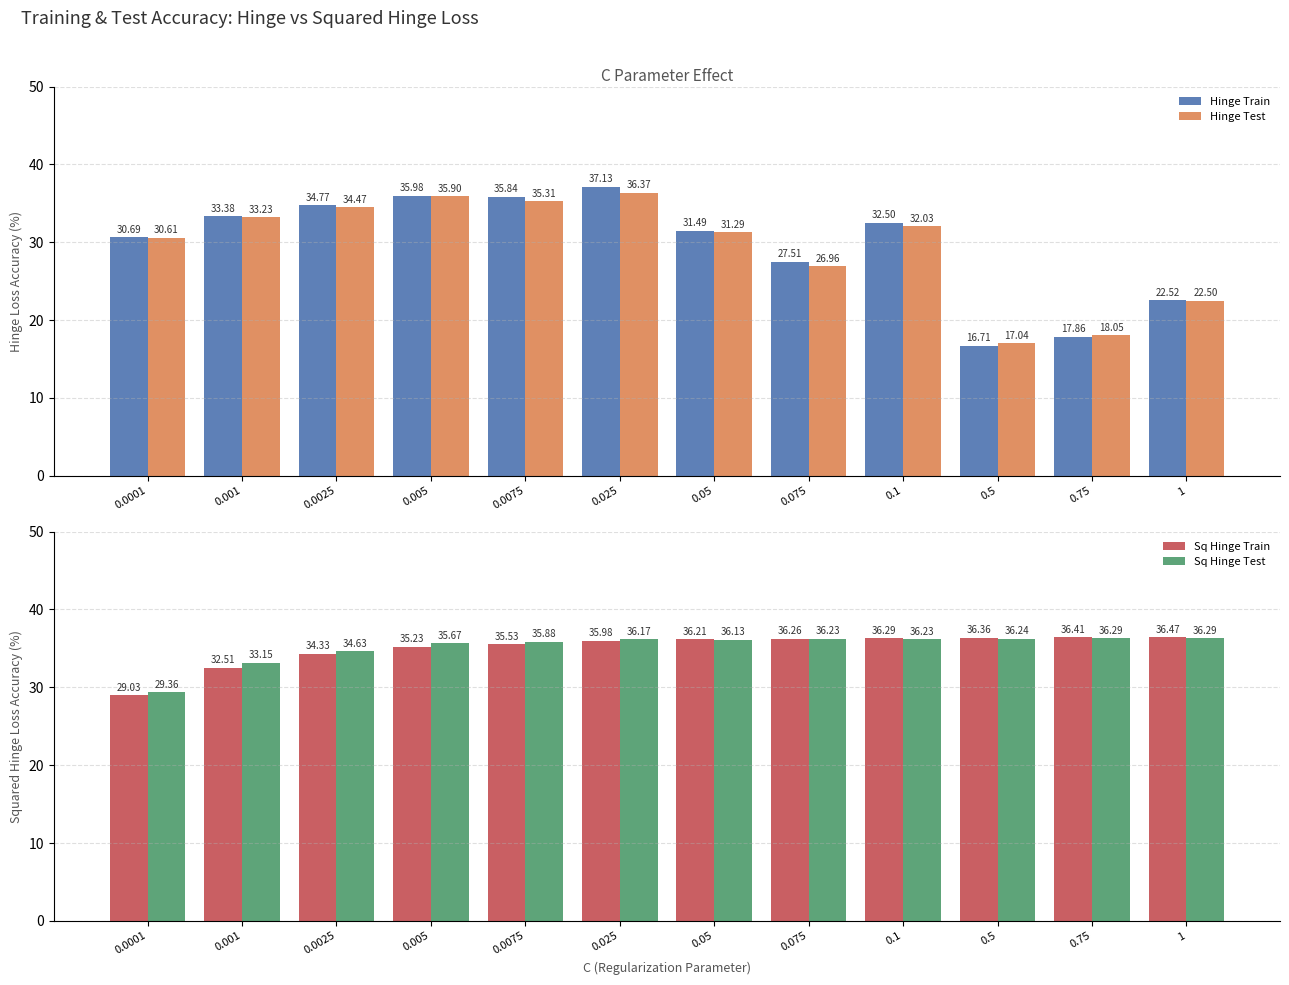

Reading right to left, what are all the values shown in this chart?

Hinge Train: 22.5	17.9	16.7	32.5	27.5	31.5	37.1	35.8	36.0	34.8	33.4	30.7
Hinge Test: 22.5	18.0	17.0	32.0	27.0	31.3	36.4	35.3	35.9	34.5	33.2	30.6
Sq Hinge Train: 36.5	36.4	36.4	36.3	36.3	36.2	36.0	35.5	35.2	34.3	32.5	29.0
Sq Hinge Test: 36.3	36.3	36.2	36.2	36.2	36.1	36.2	35.9	35.7	34.6	33.2	29.4